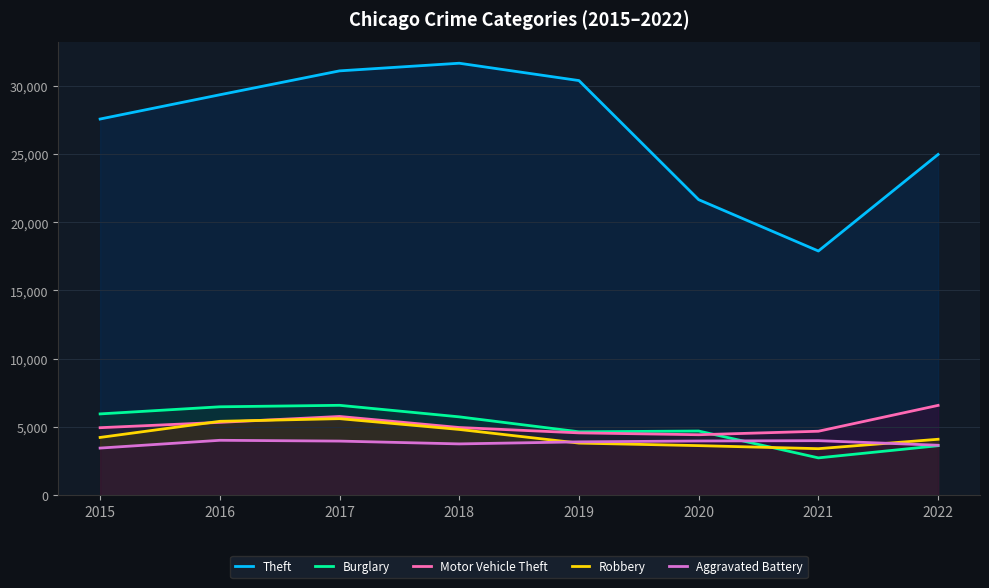

Which series has the widest spread of values?

Theft